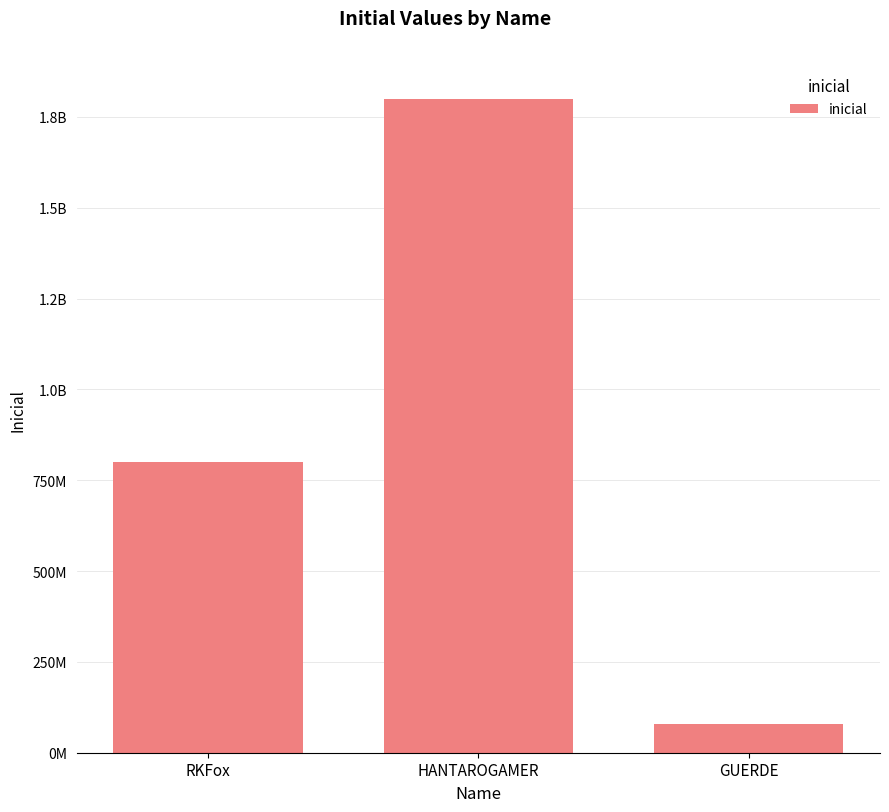

Are the bars horizontal?

No